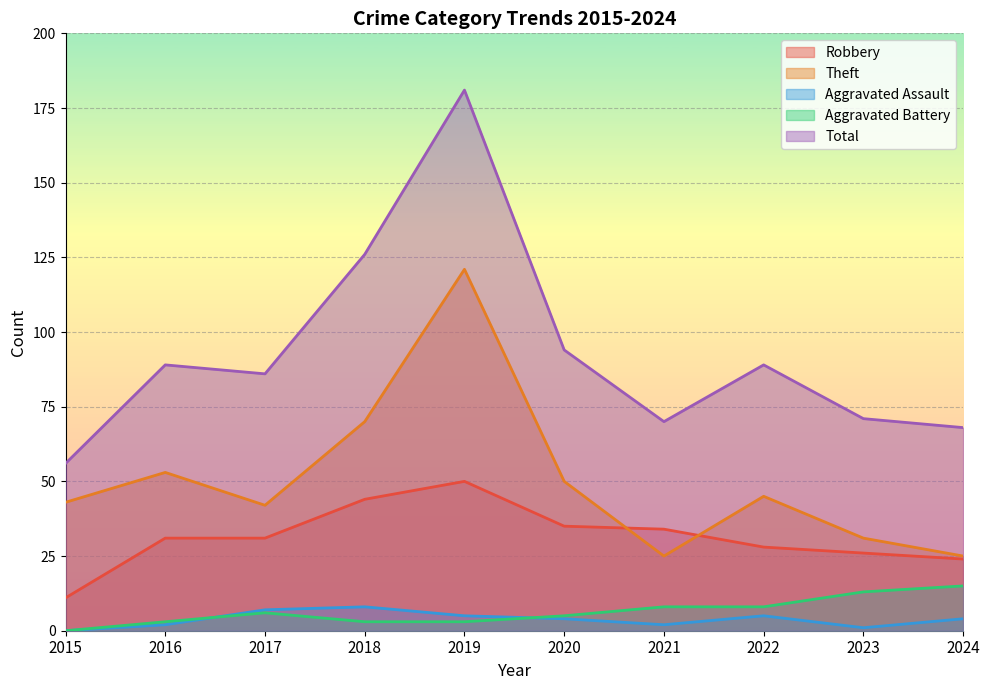

Where does the Theft series first go above 45?

2016